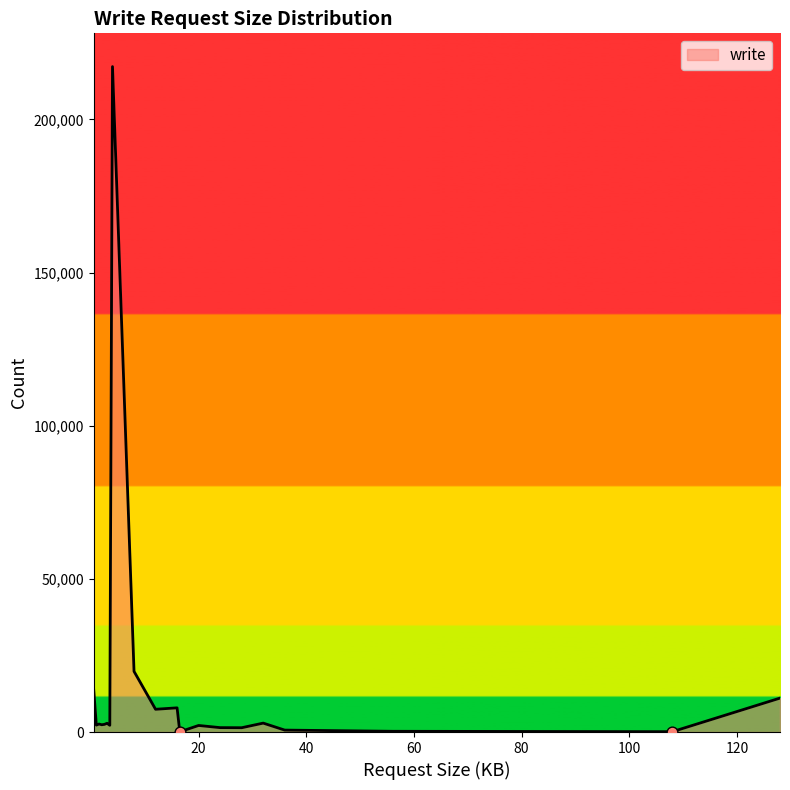

What is the difference between the maximum and minimum values?

217190